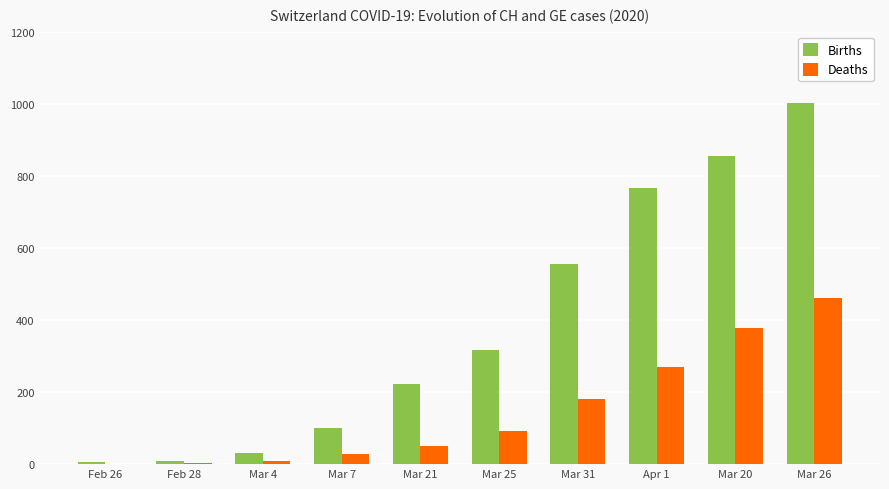

Which series changed the most between Feb 28 and Mar 7?

Births